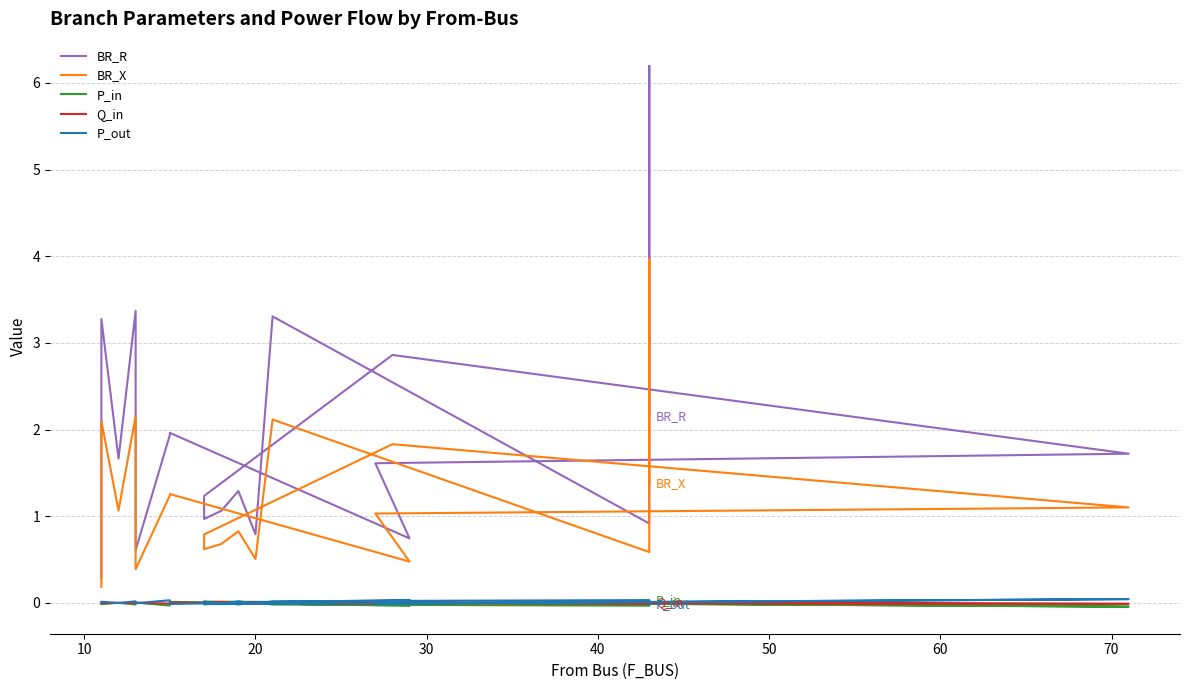

Which series has the largest total across all categories?

BR_R